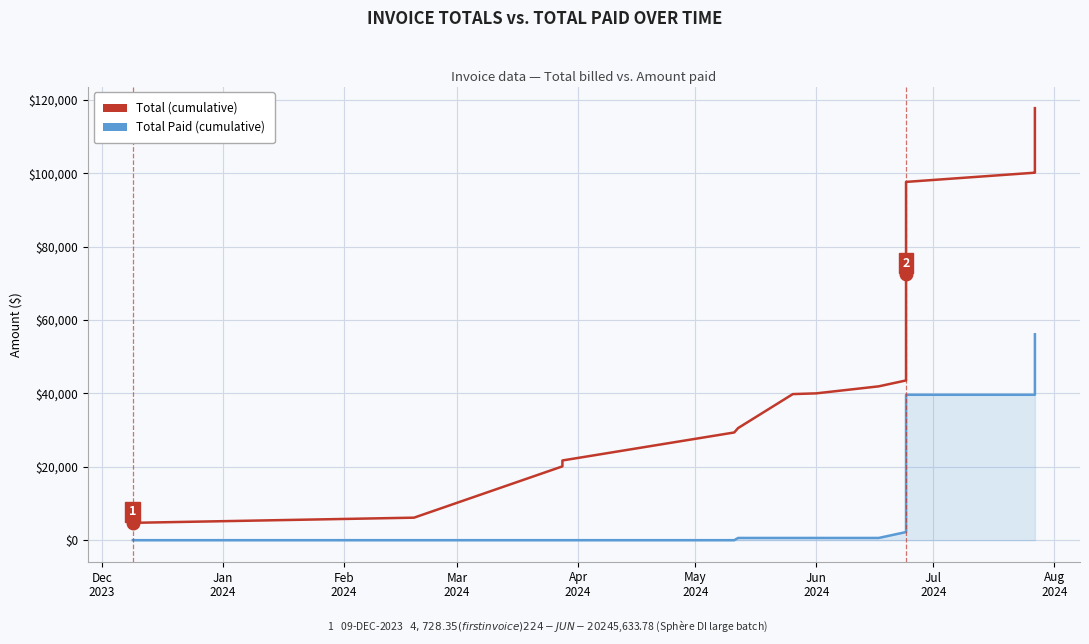

True or false: Total Paid (cumulative) has more than 2 interior local peaks.

False